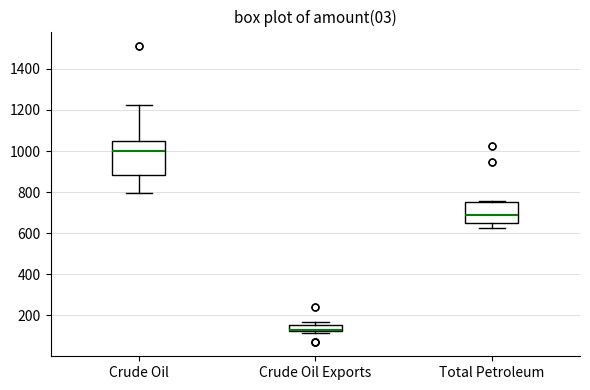

Reading left to right, transcribe this box plot: for each box, give where its median line is, the range the box spans, and where its two whiskers end, as read against the y-axis. The values are not printed on the chart, so give them approximately, as read against the axis.

Crude Oil: median 1000, box 880 to 1040, whiskers 800 to 1220
Crude Oil Exports: median 120 (drawn on the box's lower edge), box 120 to 160, whiskers 120 (just below the box's lower edge) to 160 (just above the box's upper edge)
Total Petroleum: median 700, box 660 to 760, whiskers 620 to 760 (just above the box's upper edge)